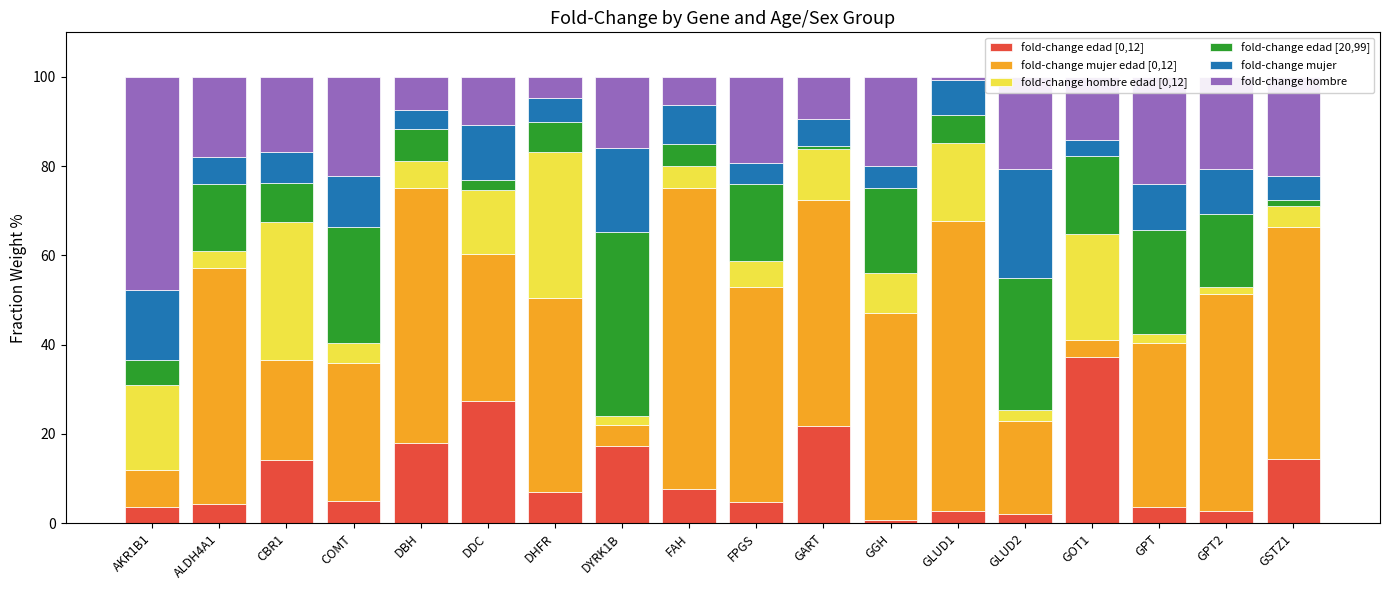

What is the total value across all series at CBR1?

100.0